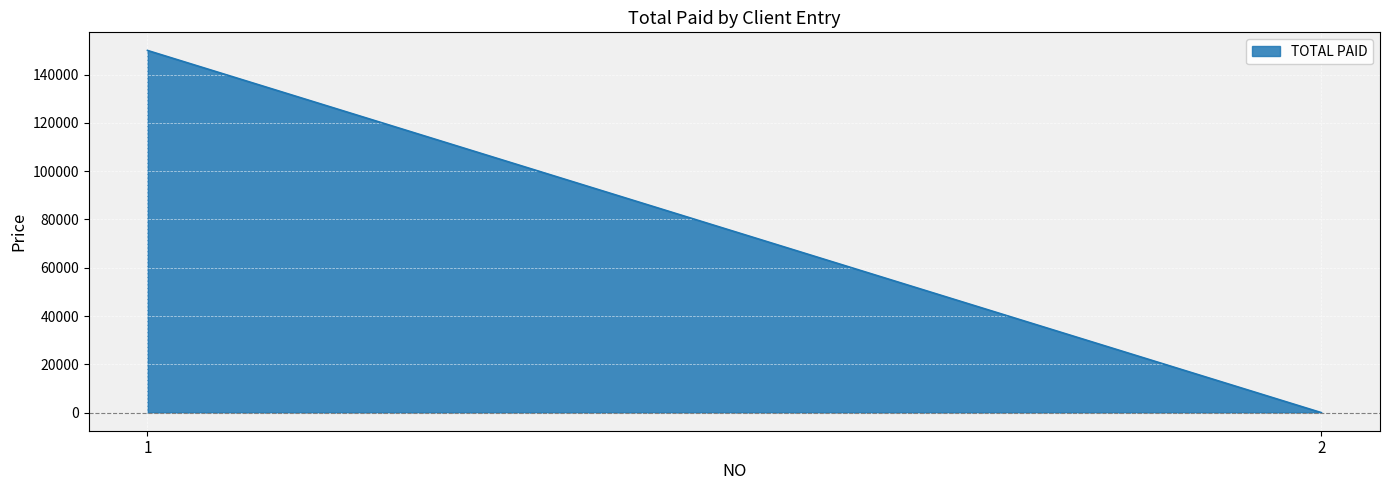

Reading left to right, transcribe all the data shown in this chart.

150000	0